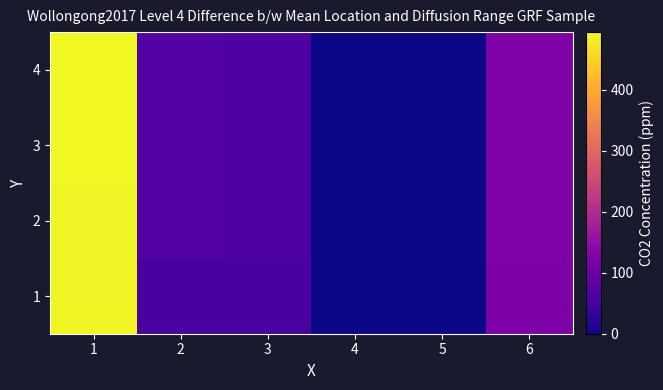

Reading left to right, list all the values displayed in this chart.

1: 1=491.5	2=58.0	3=59.0	4=0.5	5=0.0	6=123.0
2: 1=492.0	2=70.0	3=66.0	4=1.5	5=0.0	6=124.0
3: 1=493.5	2=70.0	3=66.0	4=0.5	5=0.0	6=124.0
4: 1=494.0	2=70.0	3=66.0	4=1.0	5=0.0	6=124.0